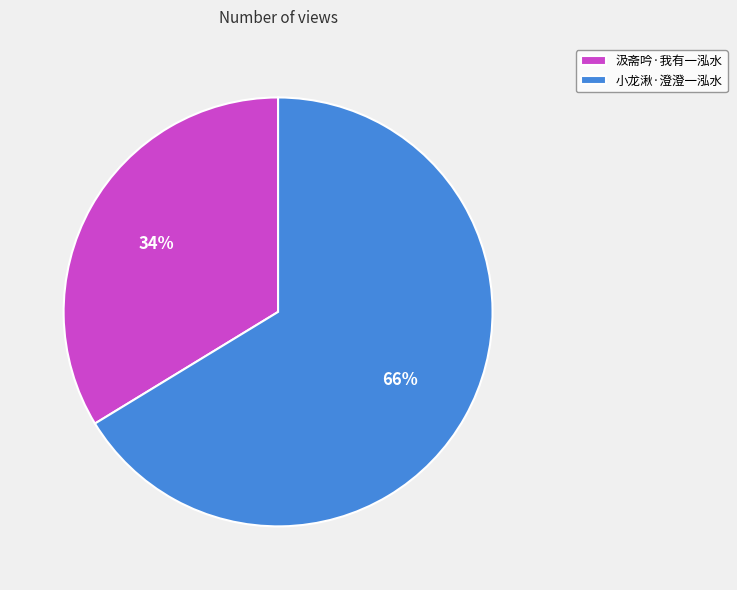

Between 汲斋吟·我有一泓水 and 小龙湫·澄澄一泓水, which is larger?

小龙湫·澄澄一泓水